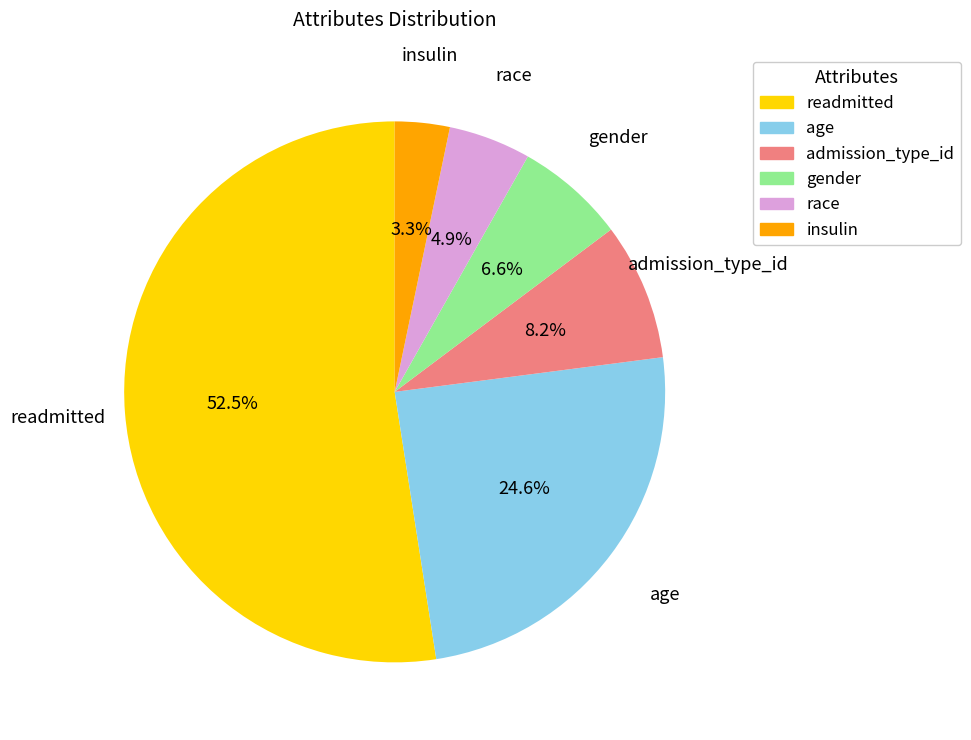

Between readmitted and gender, which is larger?

readmitted